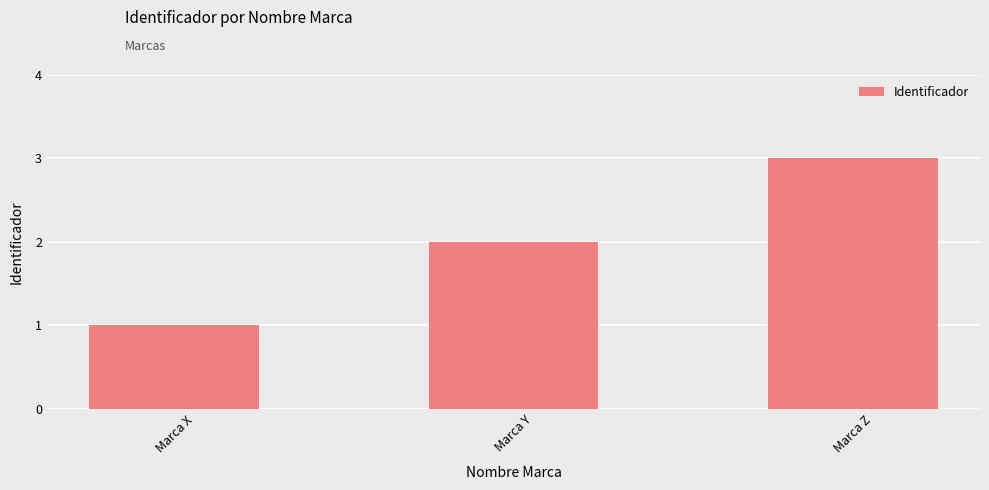

True or false: the data shows 2 at Marca X.

False